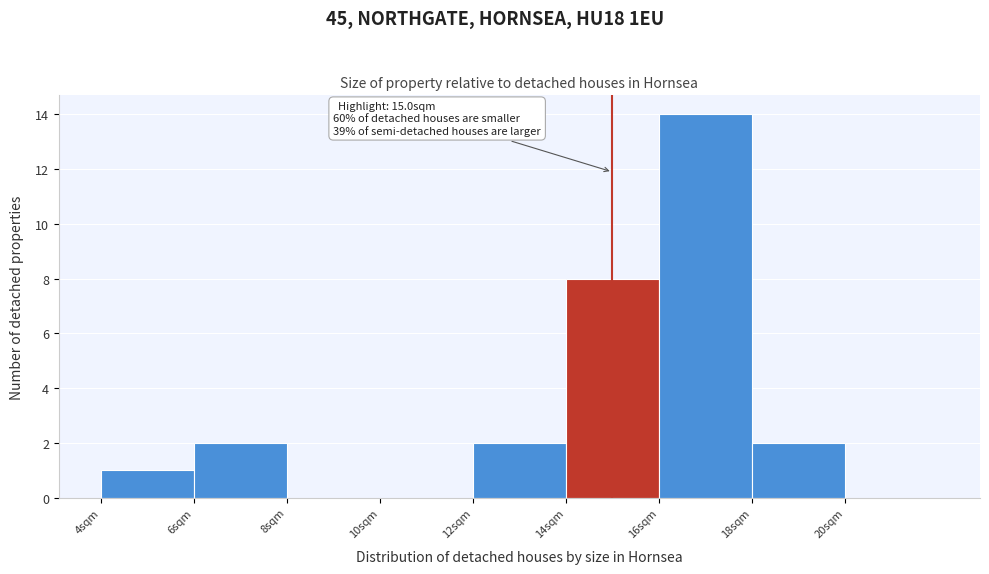

Which range on the x-axis has the tallest bar?

16 to 18